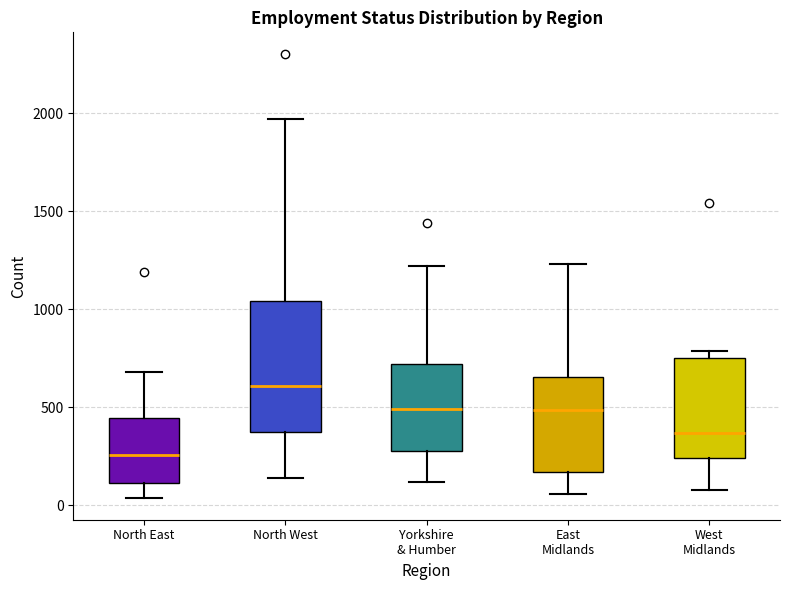

Reading left to right, transcribe this box plot: for each box, give where its median line is, the range the box spans, and where its two whiskers end, as read against the y-axis. The values are not printed on the chart, so give them approximately, as read against the axis.

North East: median 250, box 100 to 450, whiskers 50 to 700
North West: median 600, box 400 to 1050, whiskers 150 to 1950
Yorkshire & Humber: median 500, box 300 to 700, whiskers 100 to 1200
East Midlands: median 500, box 150 to 650, whiskers 50 to 1250
West Midlands: median 350, box 250 to 750, whiskers 100 to 800